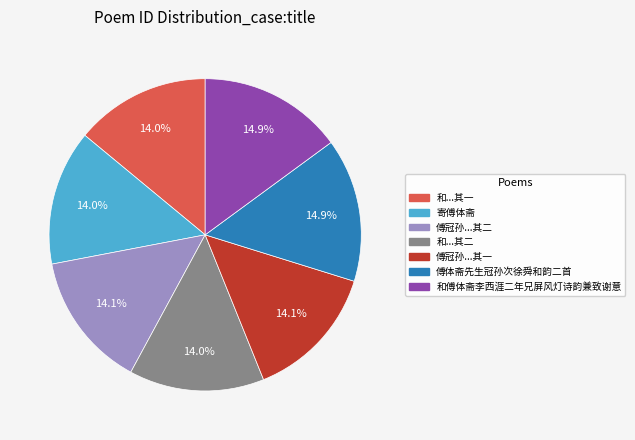

Does any single category account for the majority?

No